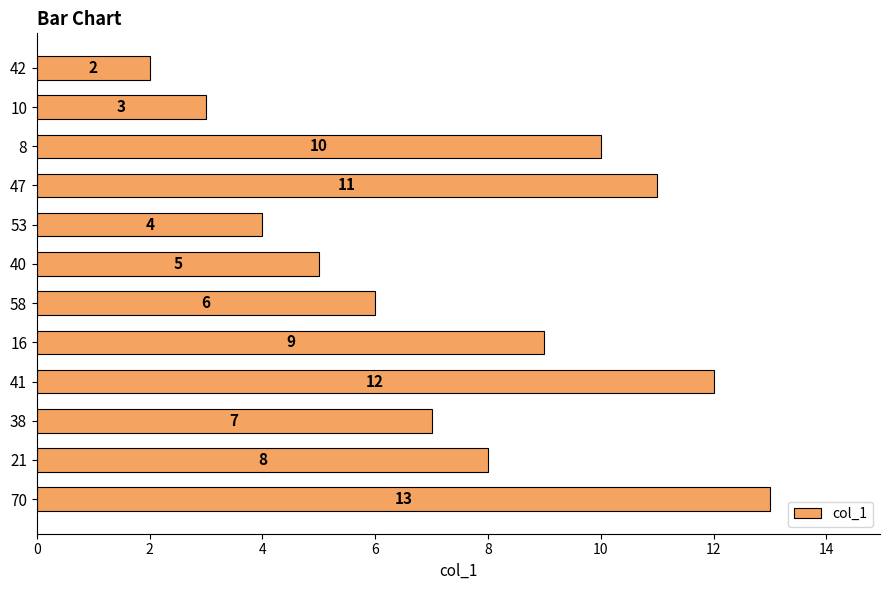

Where is the data nearest to the value 7?

38